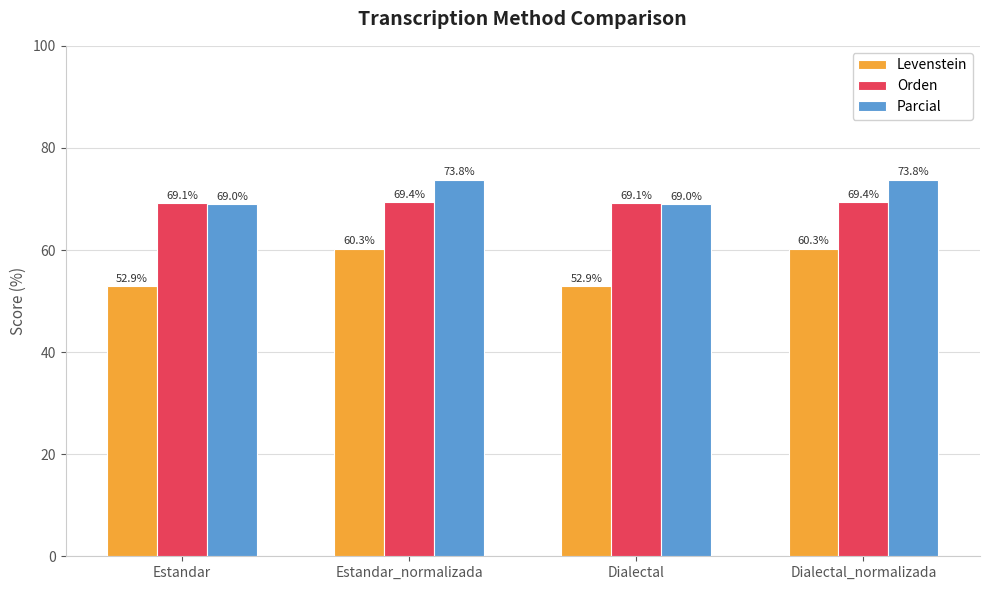

Which series has the widest spread of values?

Levenstein